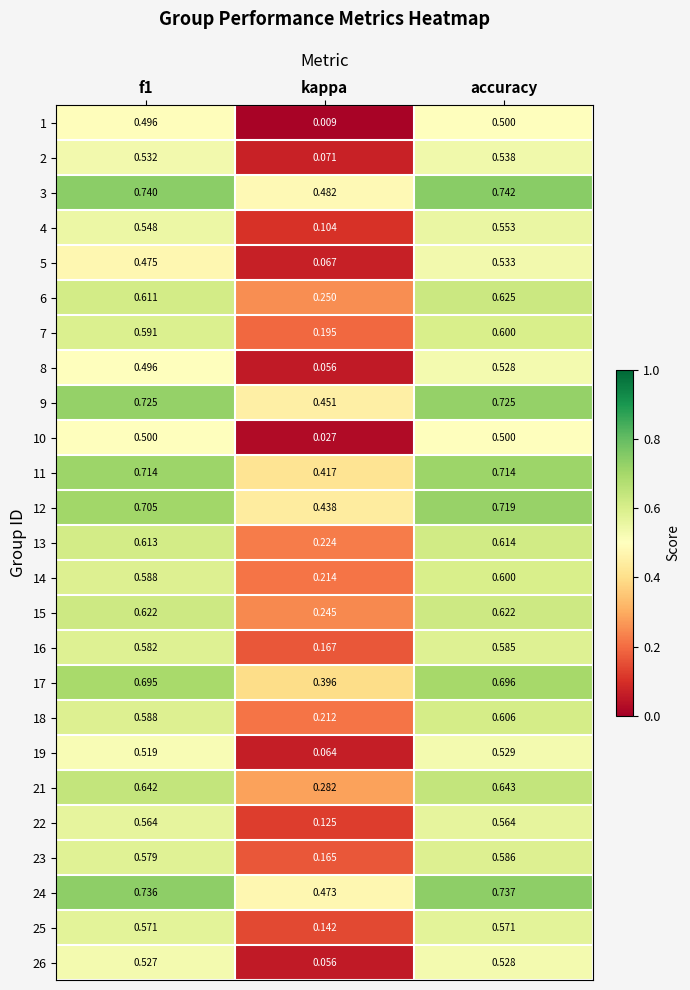

At which category is the sum across all series the highest?

accuracy